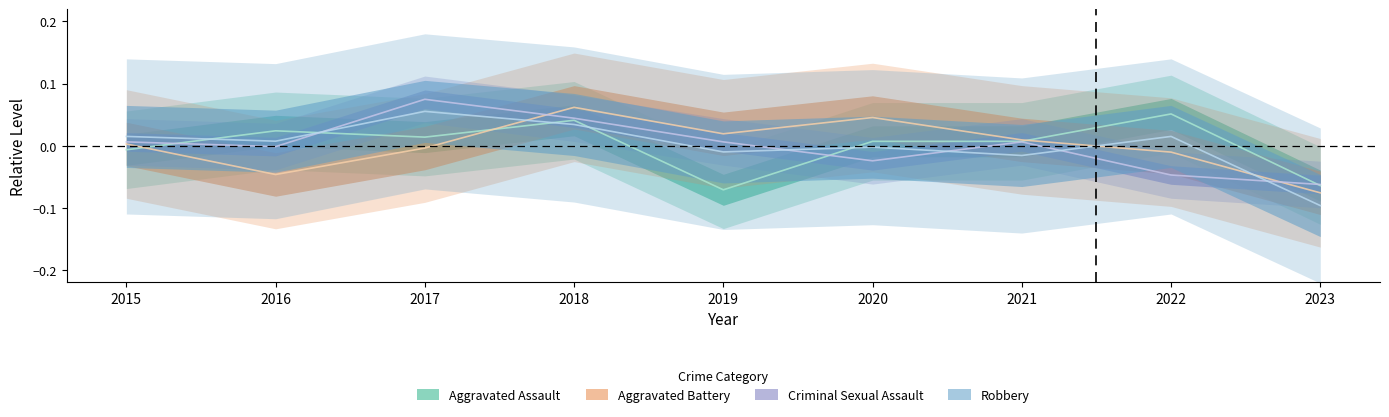

Which series has the largest total across all categories?

Robbery